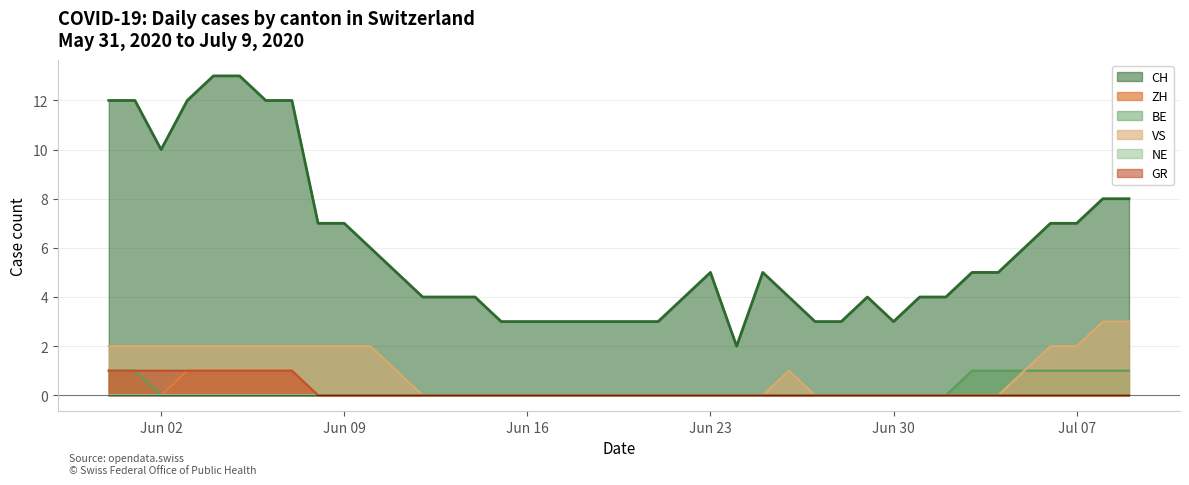

True or false: ZH and VS cross at least once.

False